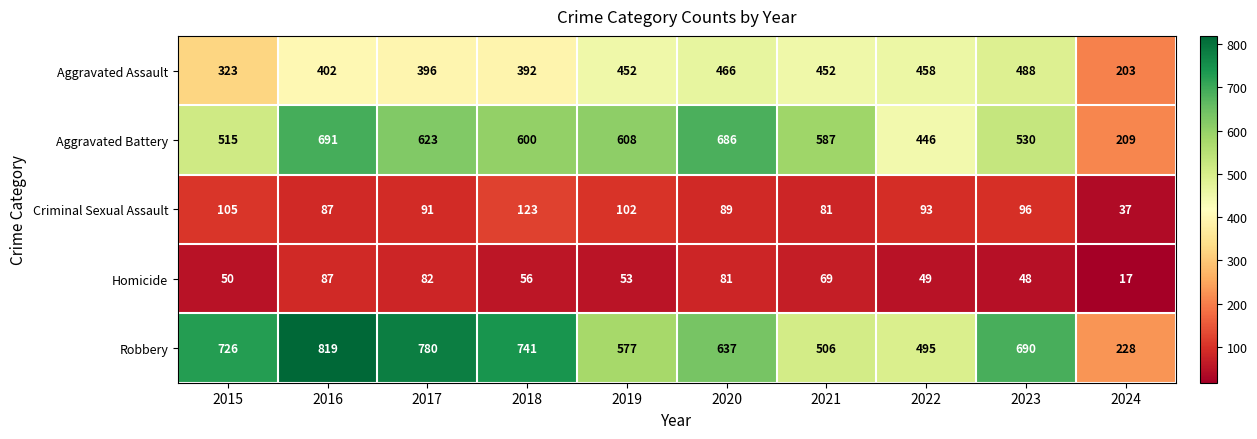

True or false: Homicide has a value of 17 at 2020.

False